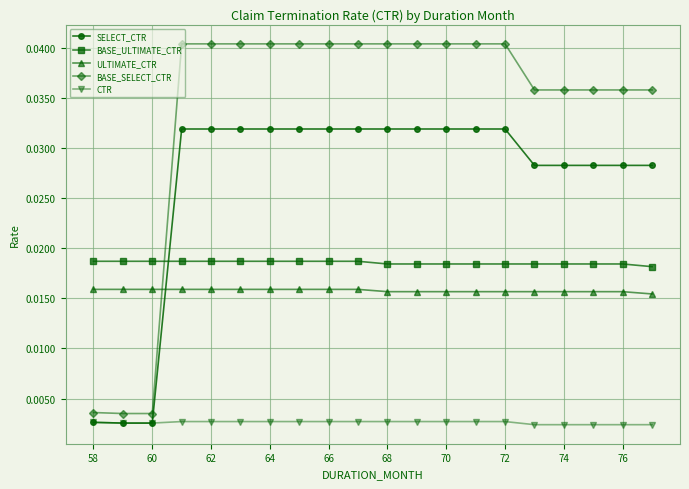

True or false: BASE_ULTIMATE_CTR and ULTIMATE_CTR intersect in this chart.

False